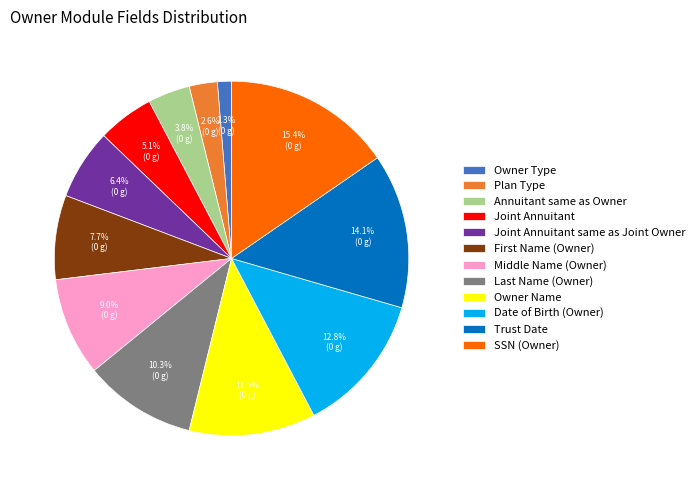

To the nearest percent, what is the difference between the largest and smallest slice percentages?

14%